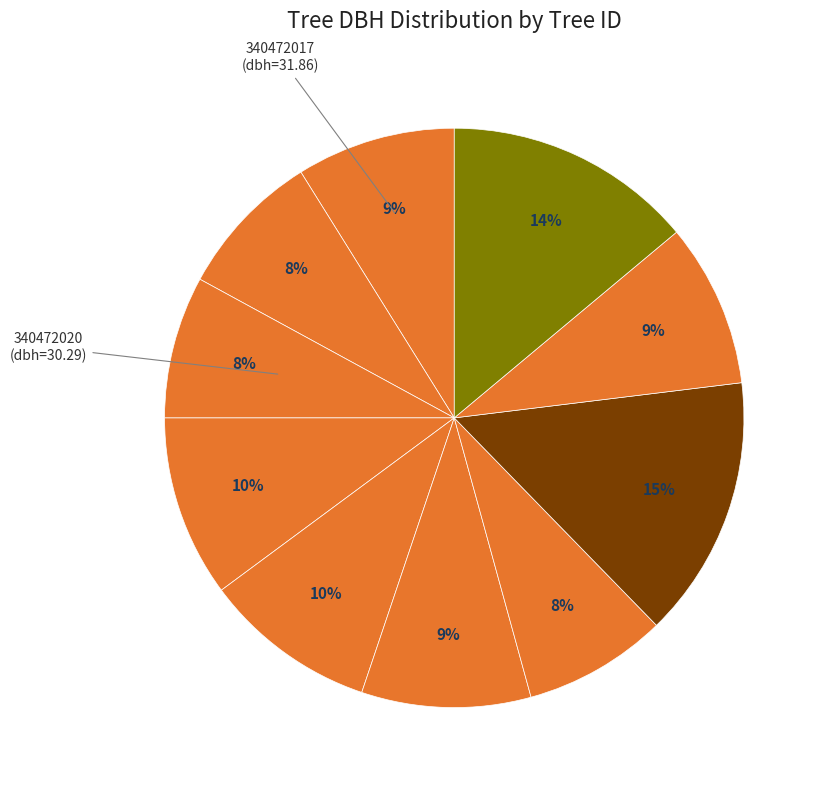

What is the smallest slice in the pie chart?

340472006